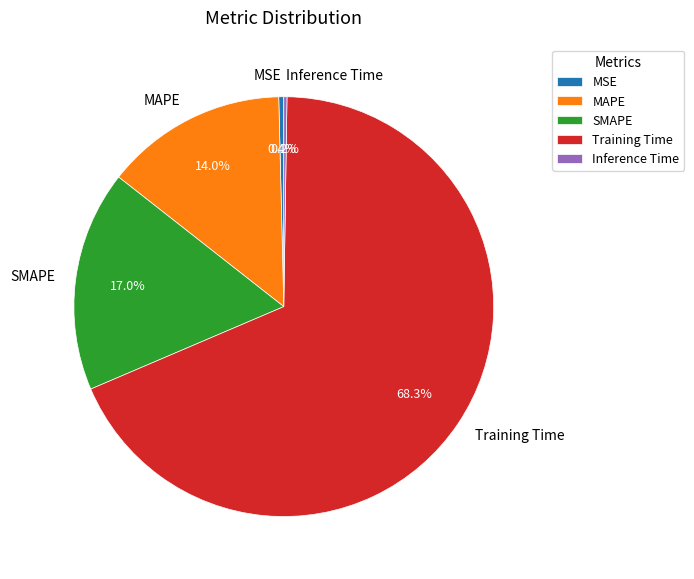

Between MSE and SMAPE, which is larger?

SMAPE